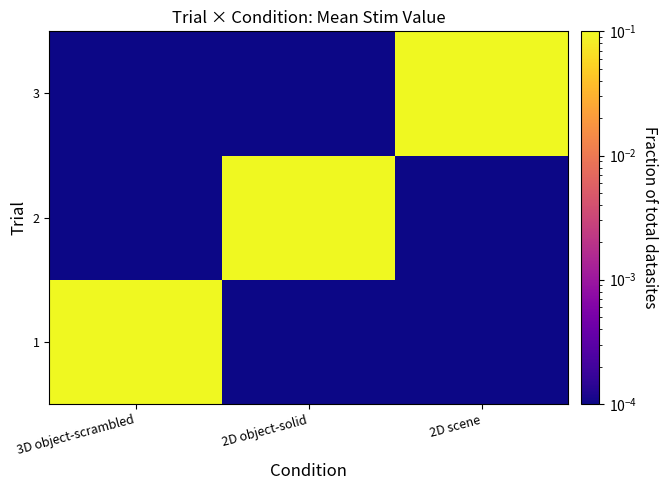

How many data points does each series have?

3